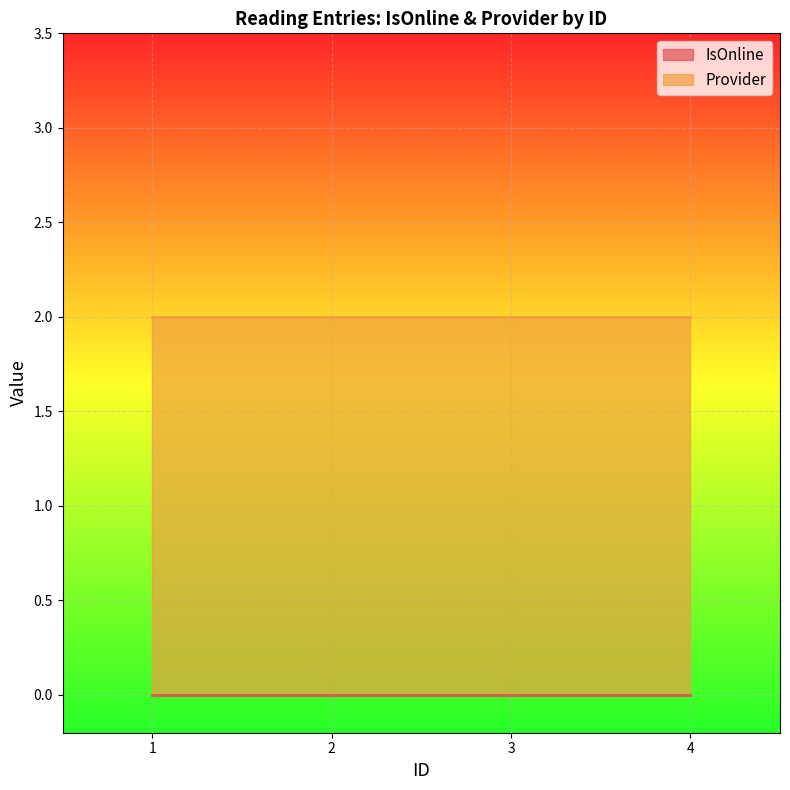

What is the spread (max minus min) of values at 4?

2